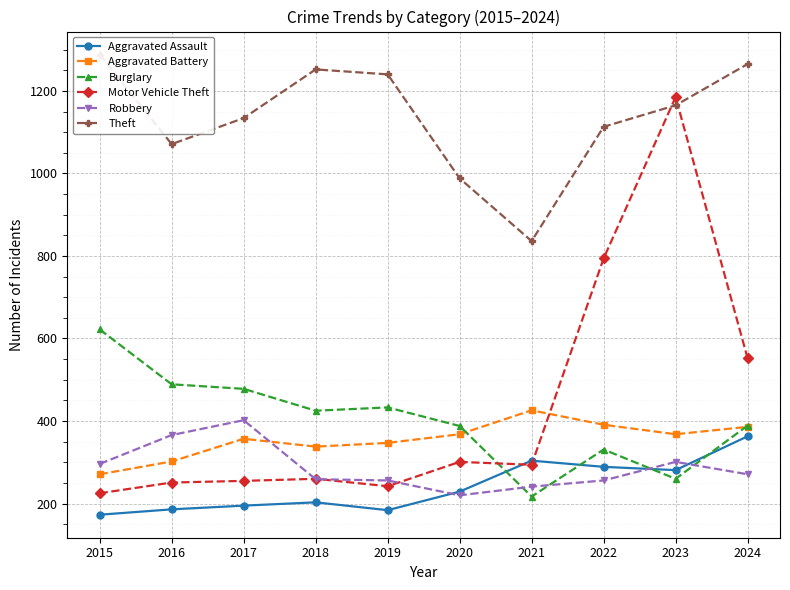

How many times do Robbery and Motor Vehicle Theft cross each other?

3